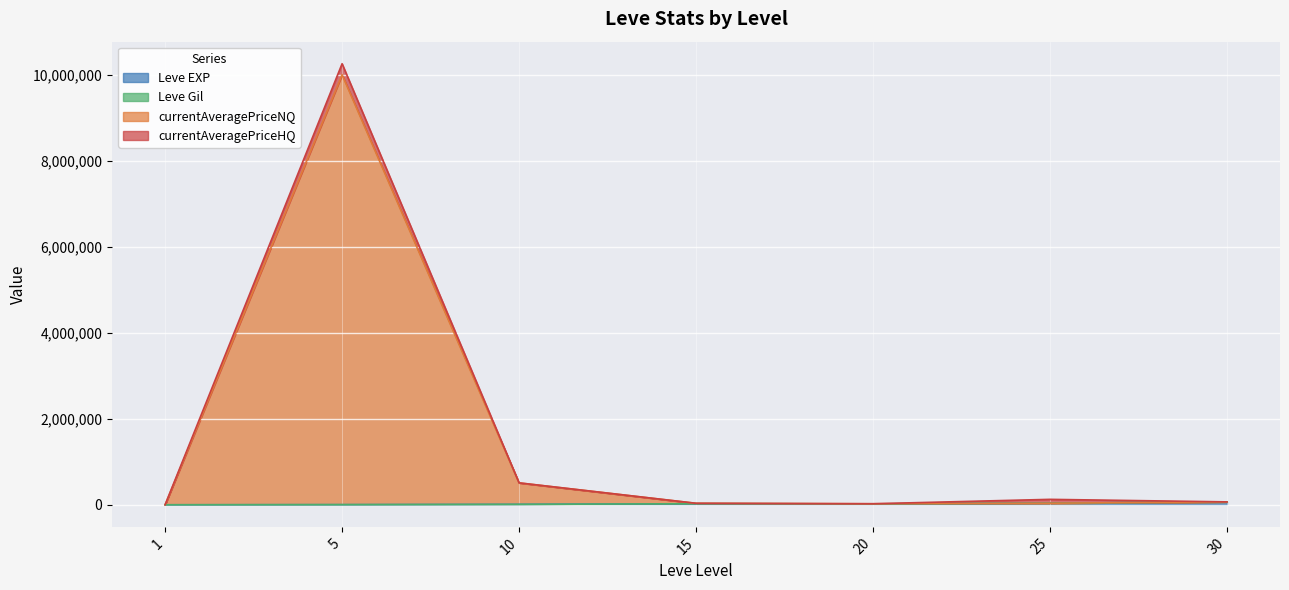

At which category is the sum across all series the highest?

5